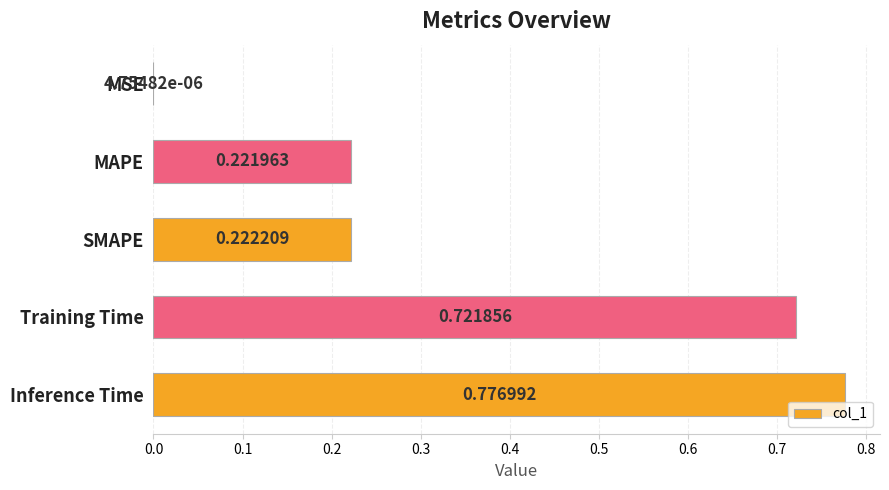

Which has a higher value, SMAPE or Inference Time?

Inference Time